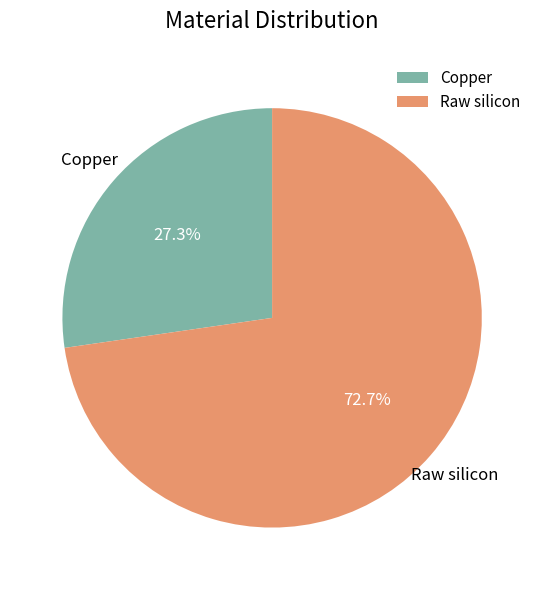

Which slice is the largest?

Raw silicon